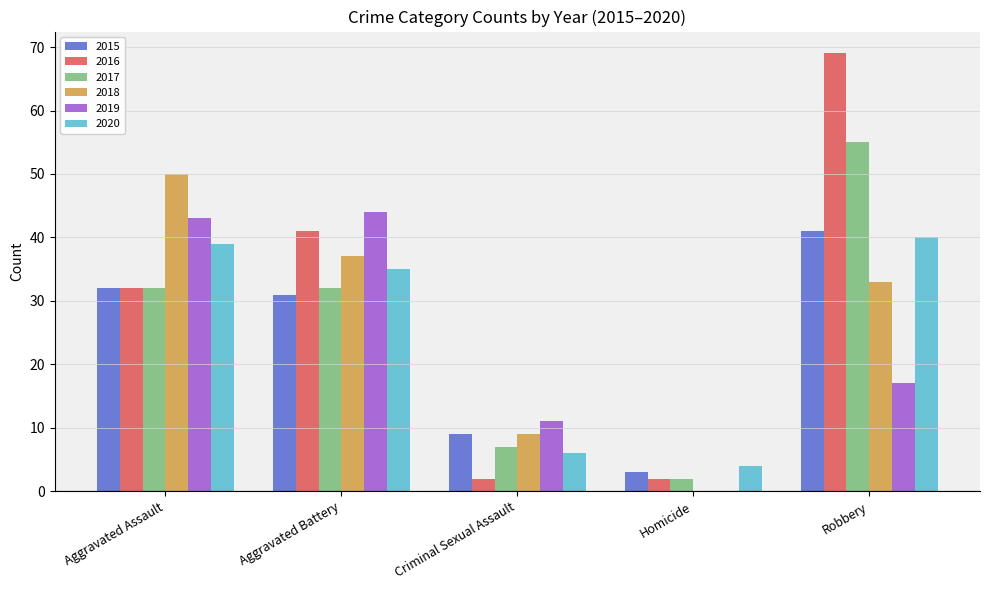

Which category has the highest value across all series?

Robbery